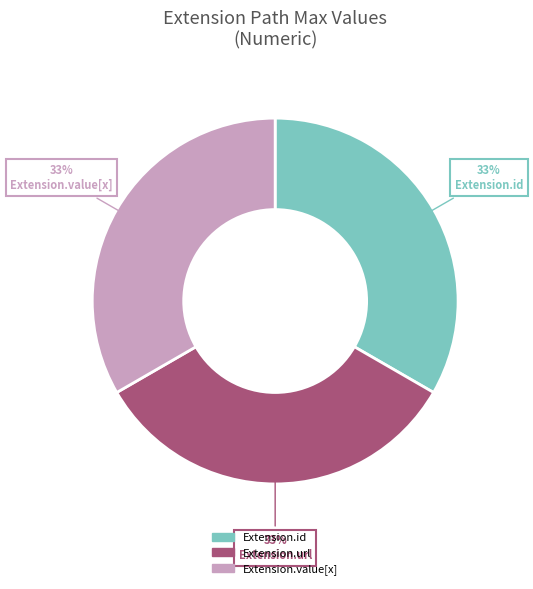

Is there a majority slice in this chart?

No